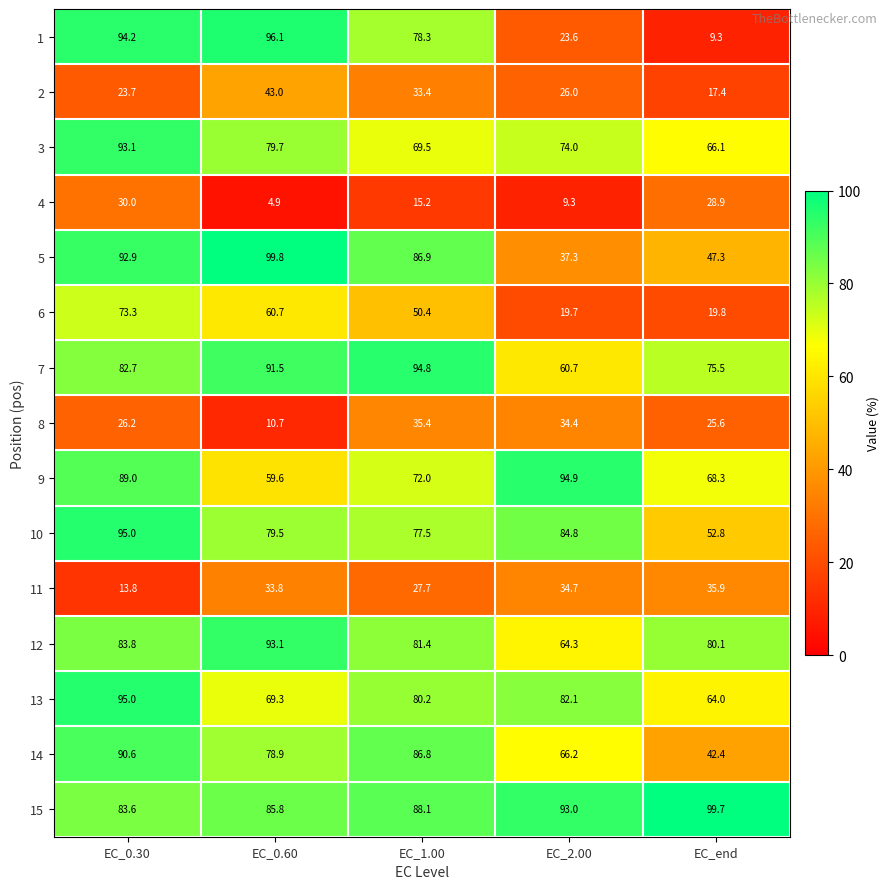

What is the smallest value displayed?

4.9